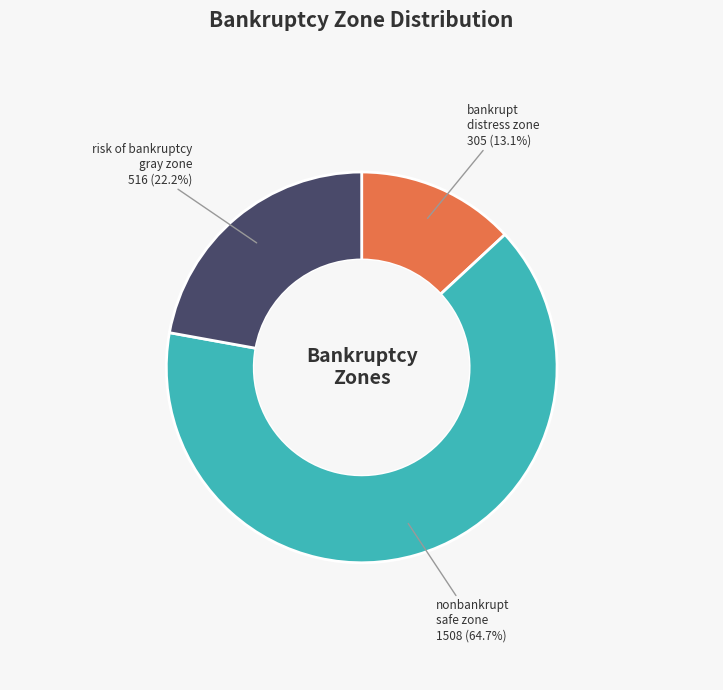

How many segments does this pie chart have?

3